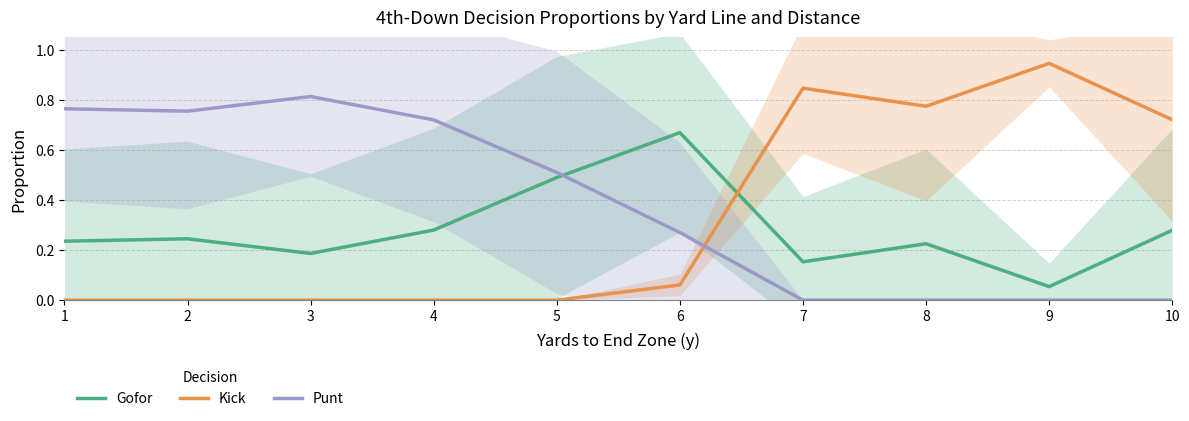

Count the number of data series in this chart.

3